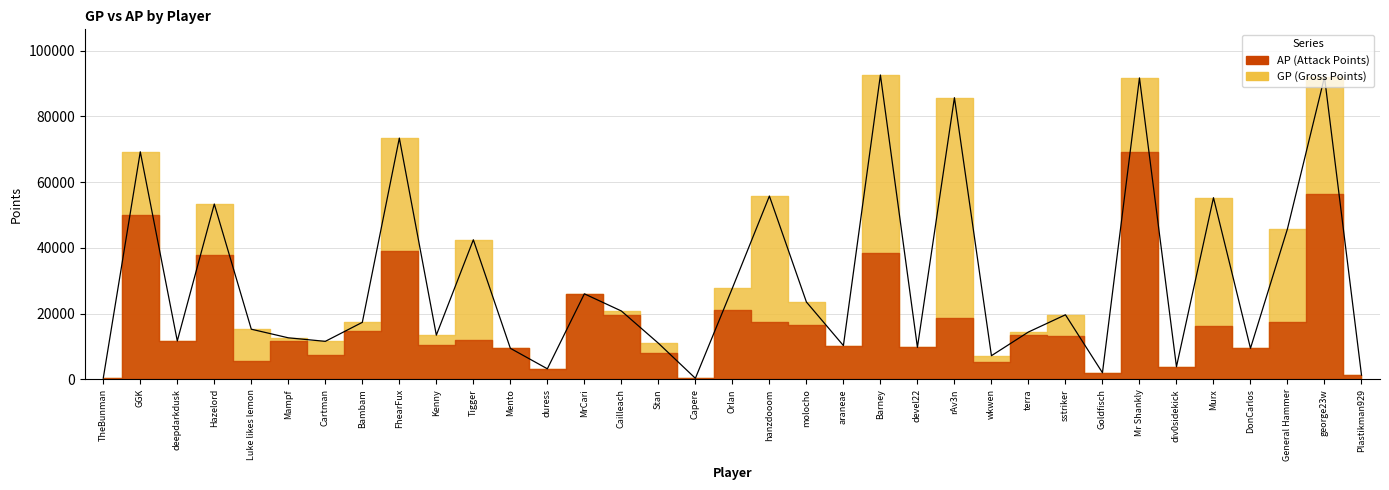

Where does the data first go above 15282?

GGK